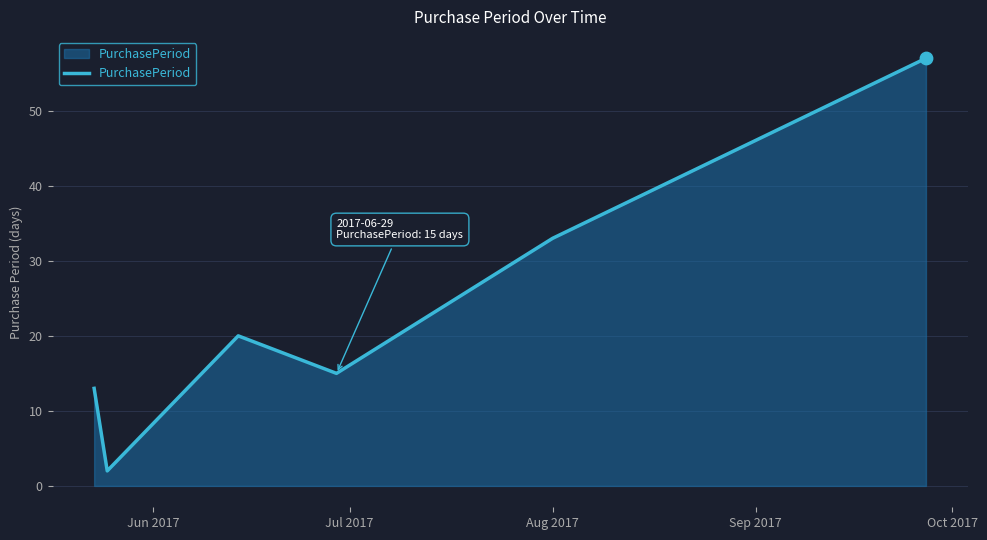

What is the difference between the maximum and second lowest values?

44